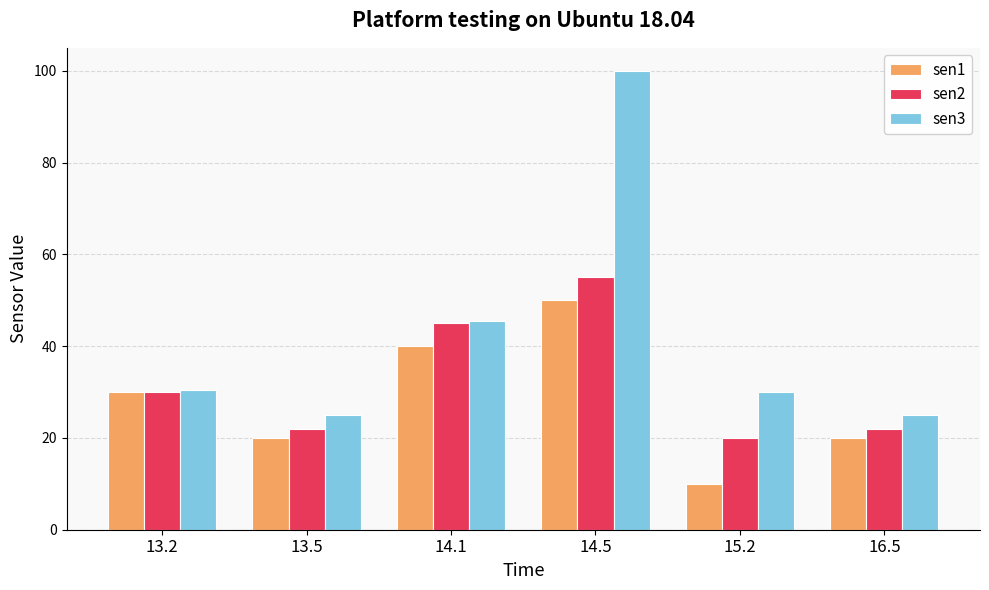

List the series in order of their peak value, highest first.

sen3, sen2, sen1